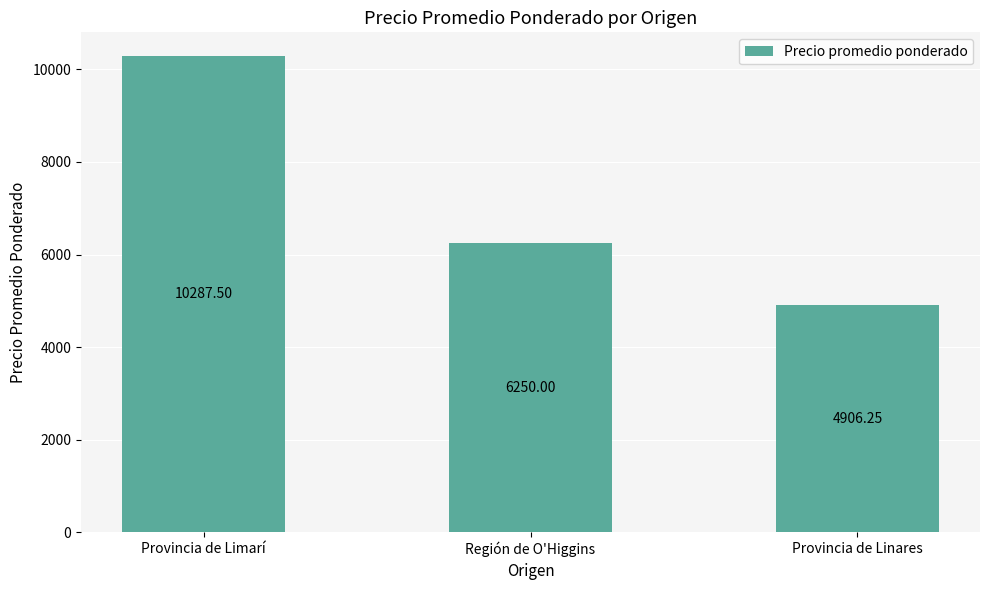

Which category has the lowest value across all series?

Provincia de Linares